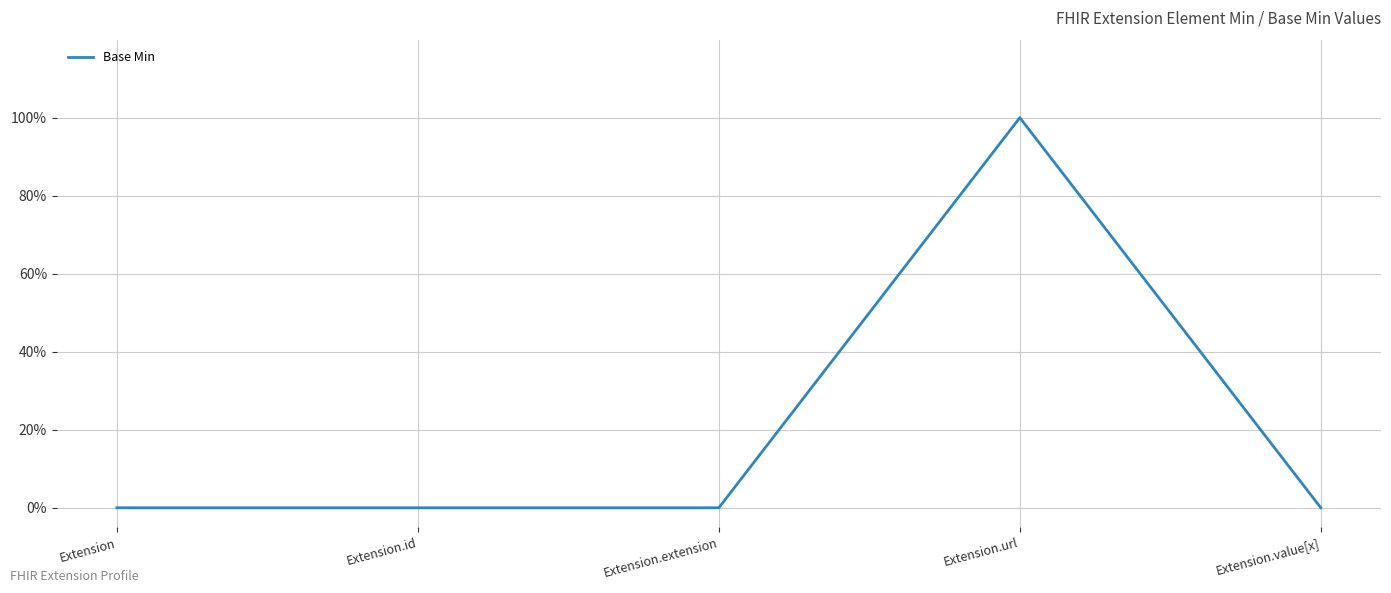

The chart shows a value of 1 at Extension.id. True or false?

False